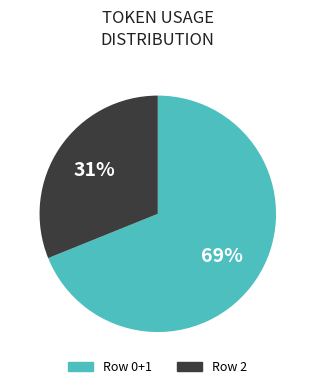

Does any single category account for the majority?

Yes